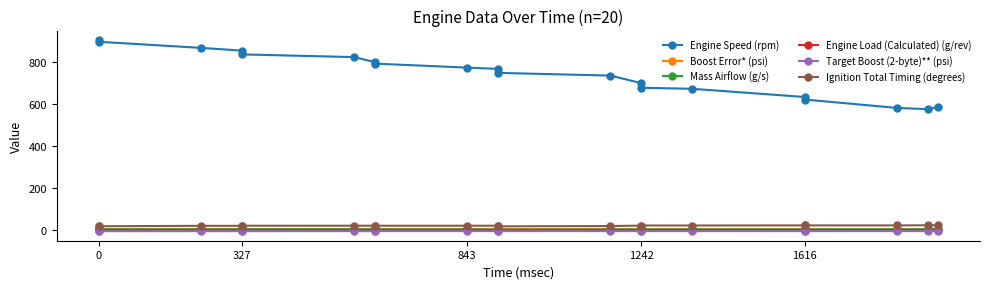

The value of Mass Airflow (g/s) at 0 is 6.5. True or false?

False